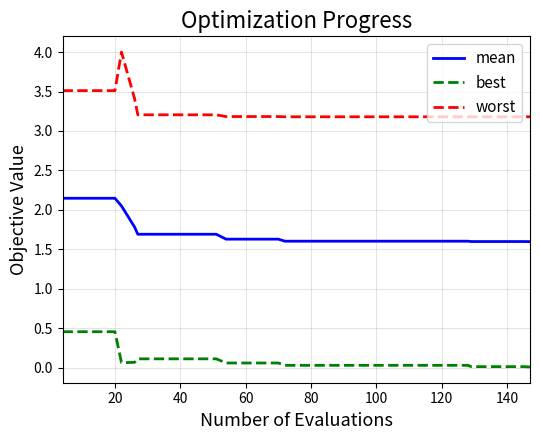

At how many categories does at least one series exceed 3?

40